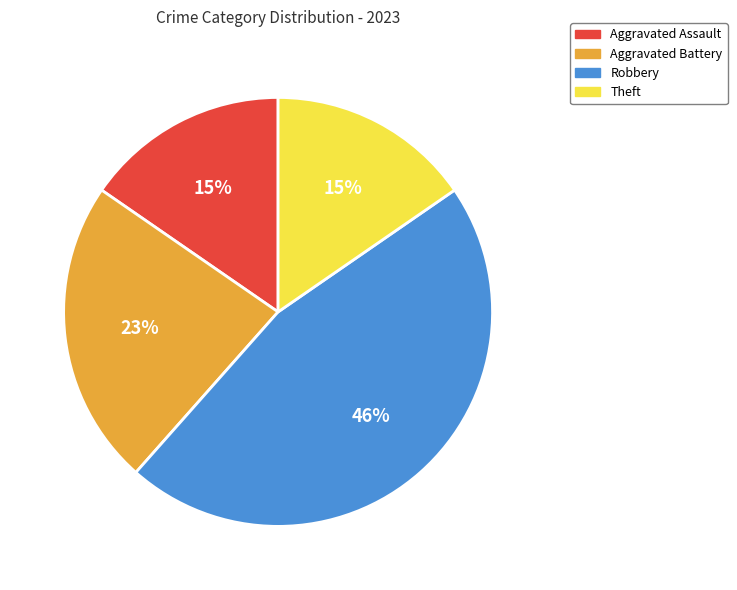

What percentage is the Robbery slice, to the nearest percent?

46%